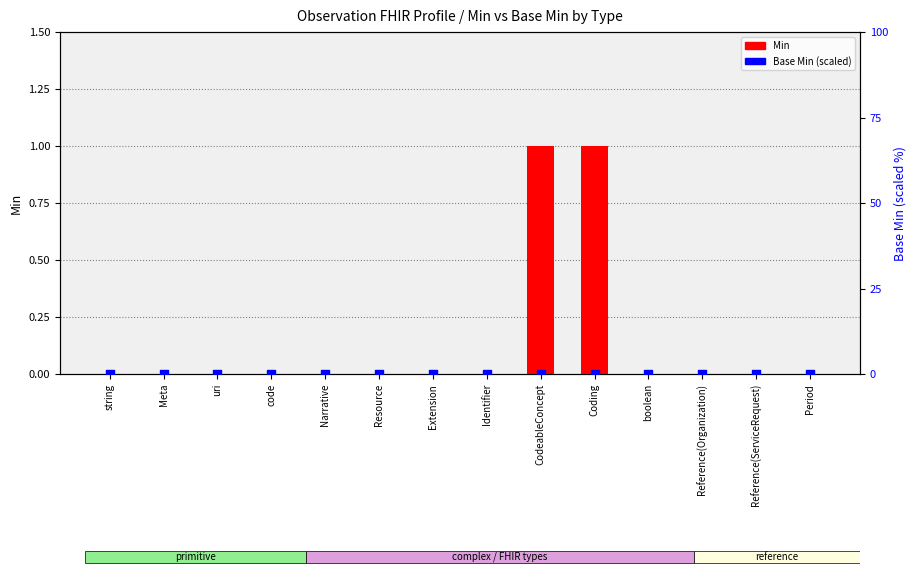

Which series reaches the maximum Y coordinate?

Min